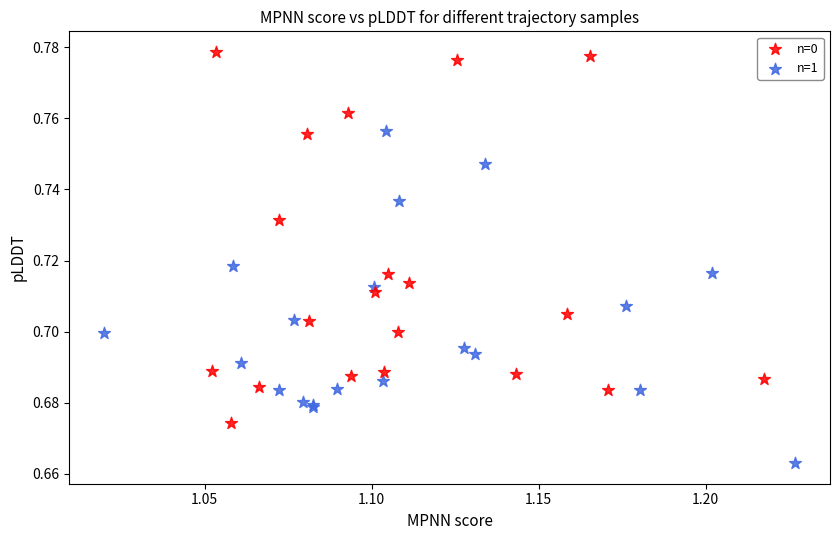

What are all the series names shown in the legend?

n=0, n=1